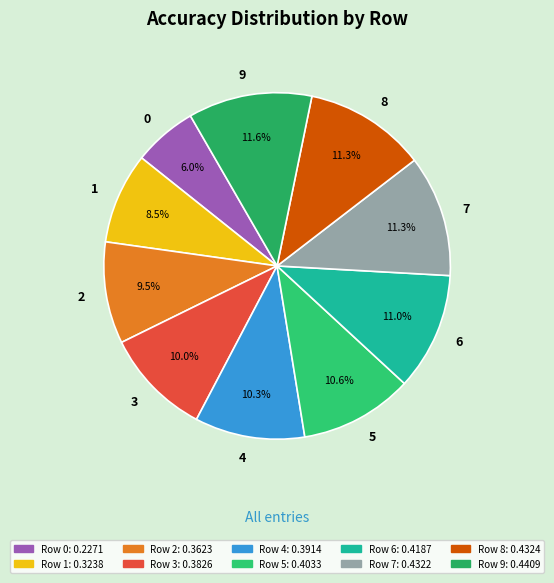

Does 1 account for over 50% of the chart?

No